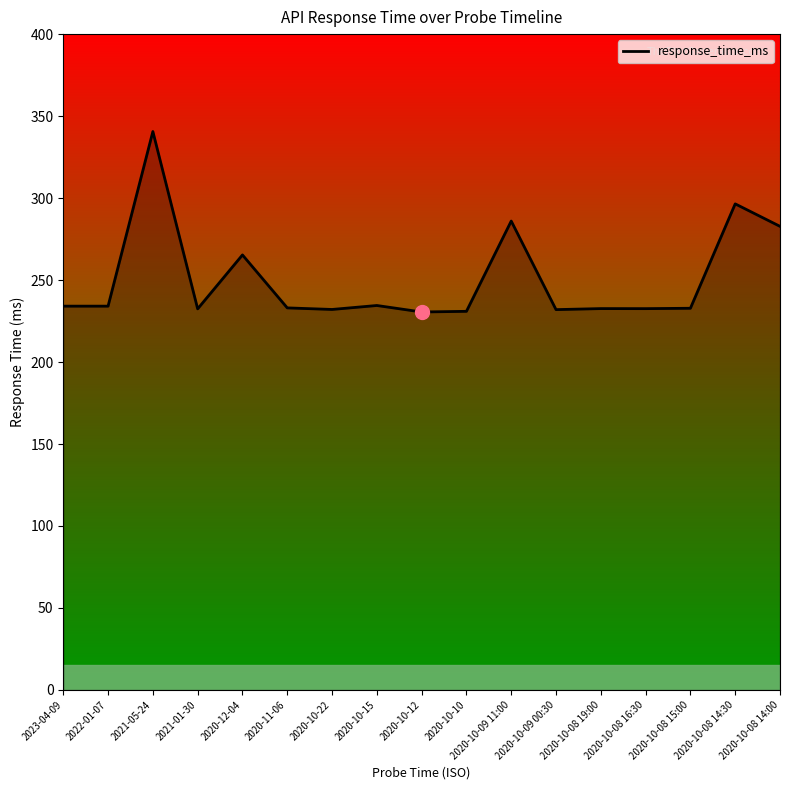

The chart shows a value of 314.0 at 2020-10-08 16:30. True or false?

False